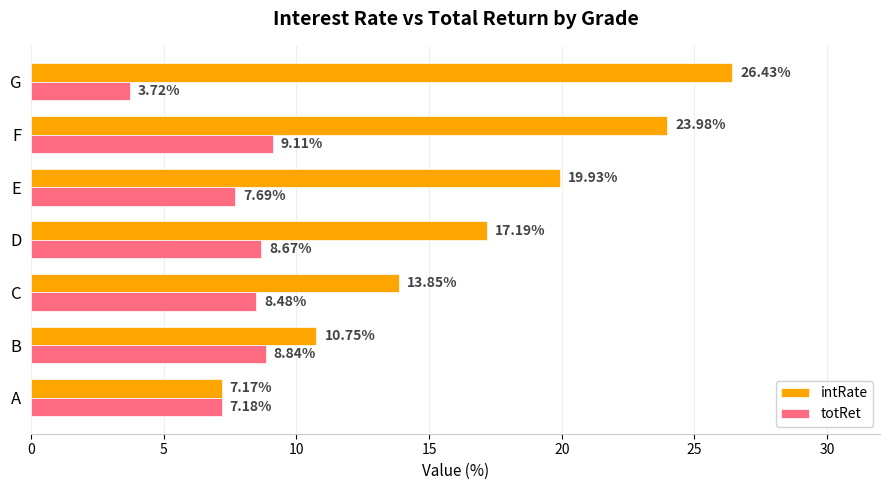

What is the difference between the totRet values at E and F?

1.4